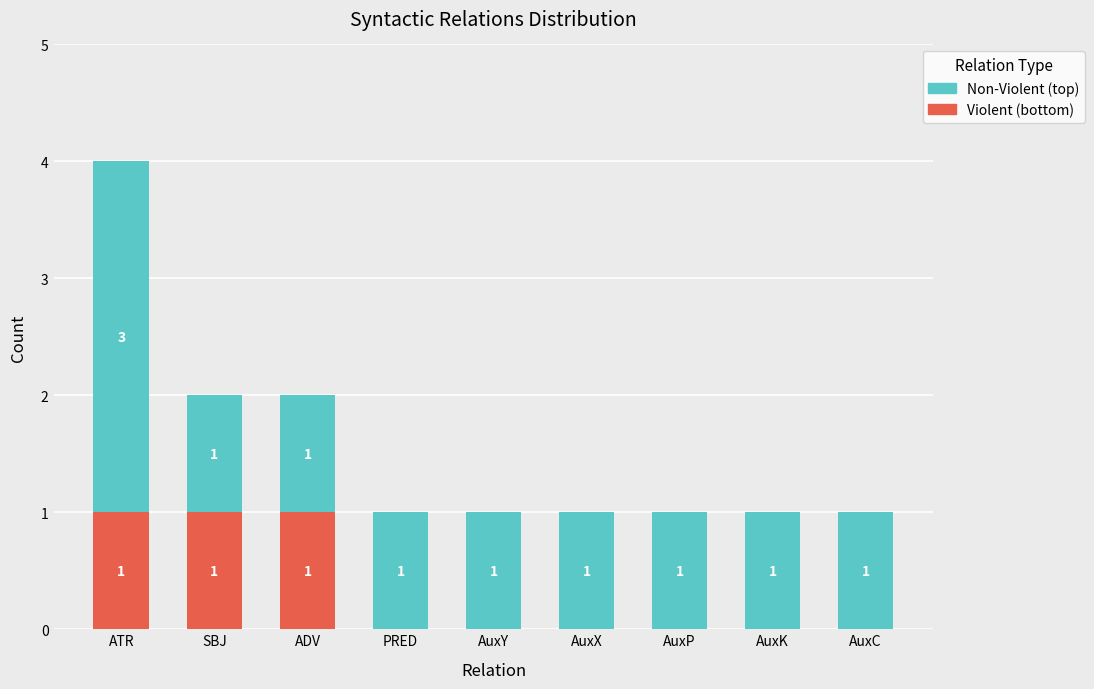

The value of Violent (bottom) at AuxC is 1. True or false?

False